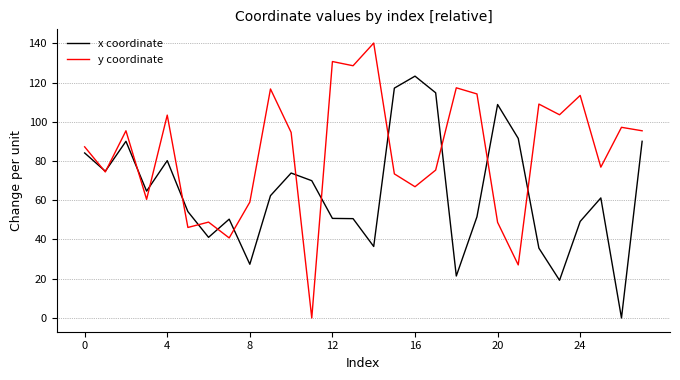

Which series has the largest total across all categories?

y coordinate